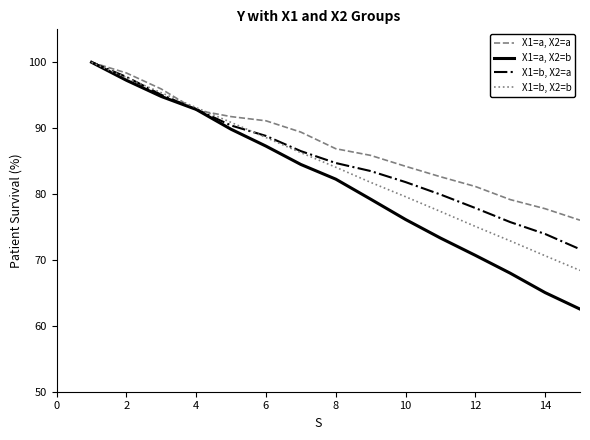

List the series in order of their overall mean, highest first.

X1=a, X2=a, X1=b, X2=a, X1=b, X2=b, X1=a, X2=b